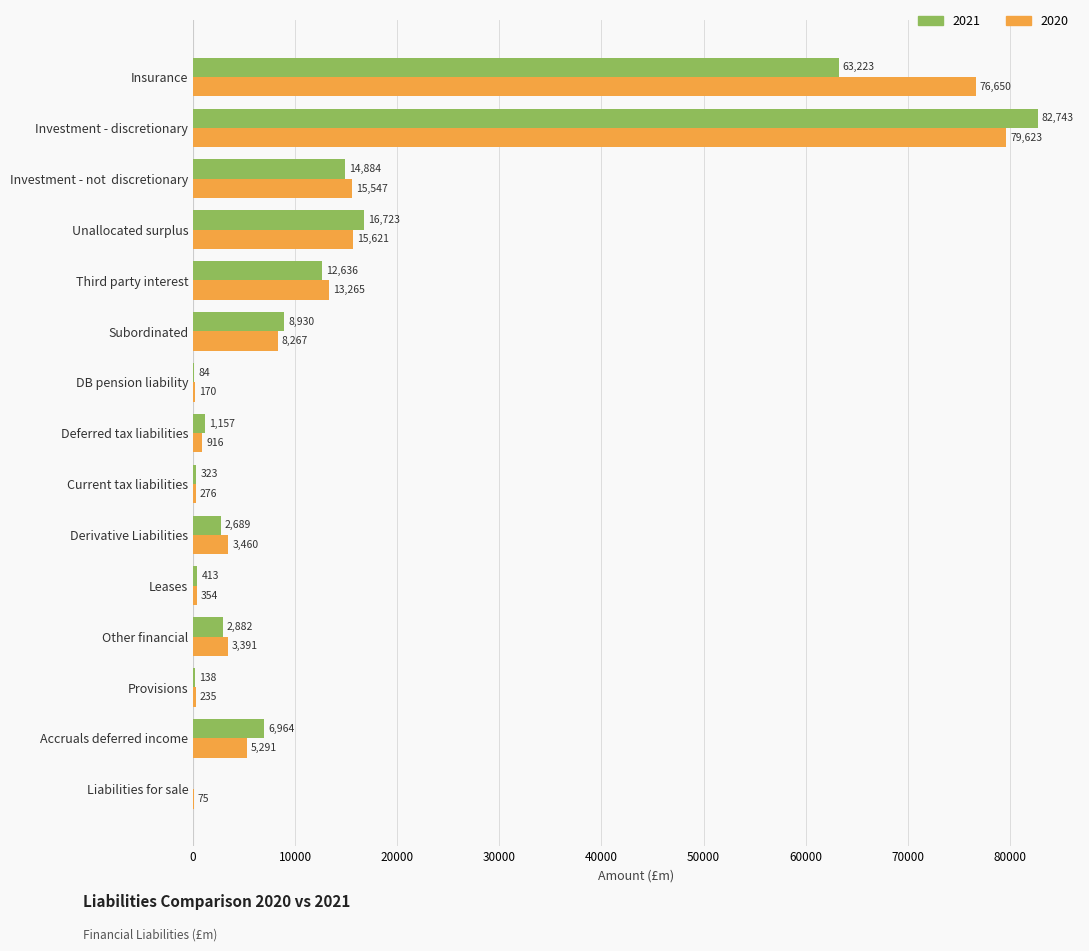

At which category is the sum across all series the highest?

Investment - discretionary